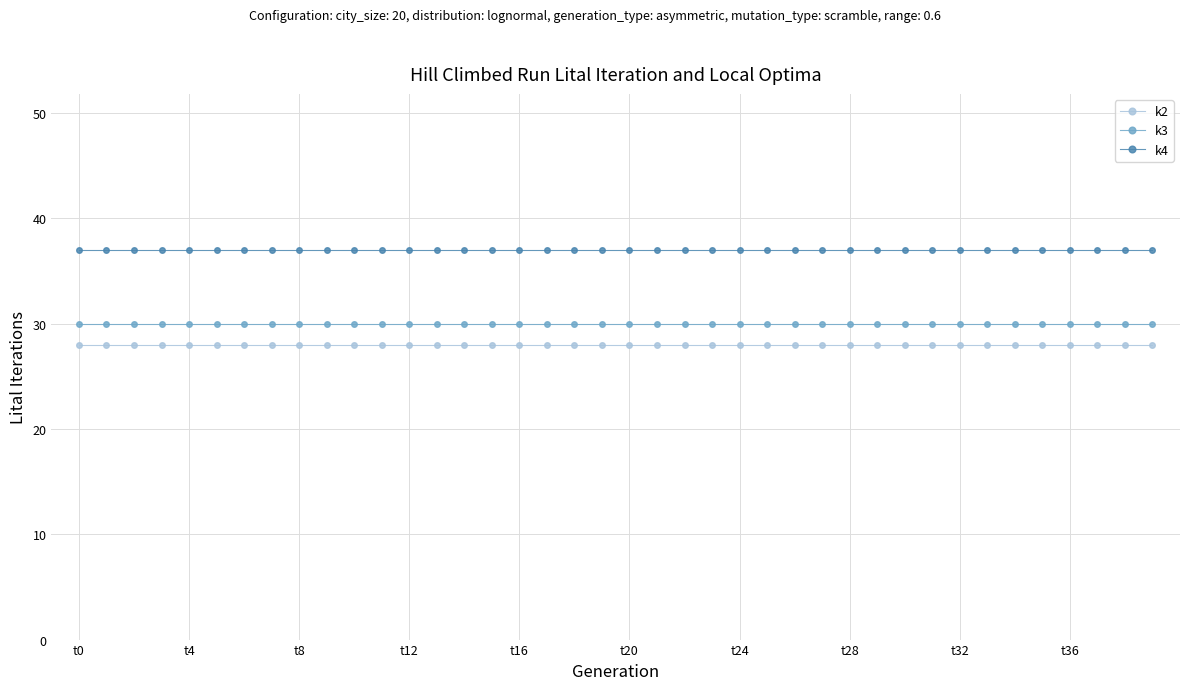

Rank the series by their average value, from lowest to highest.

k2, k3, k4